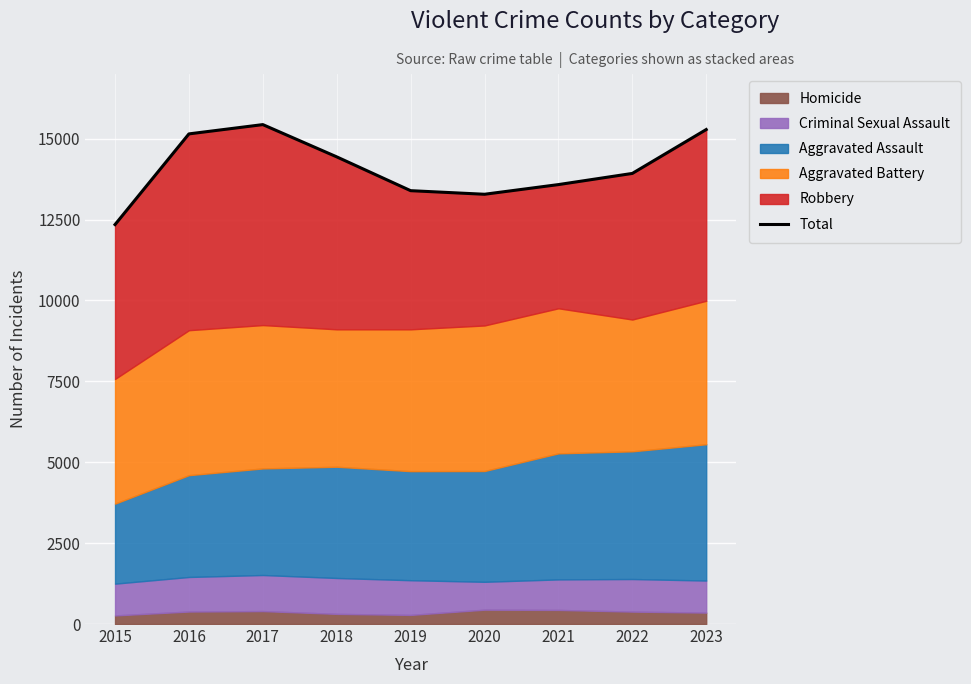

Which has a higher value, 2018 or 2017?

2017